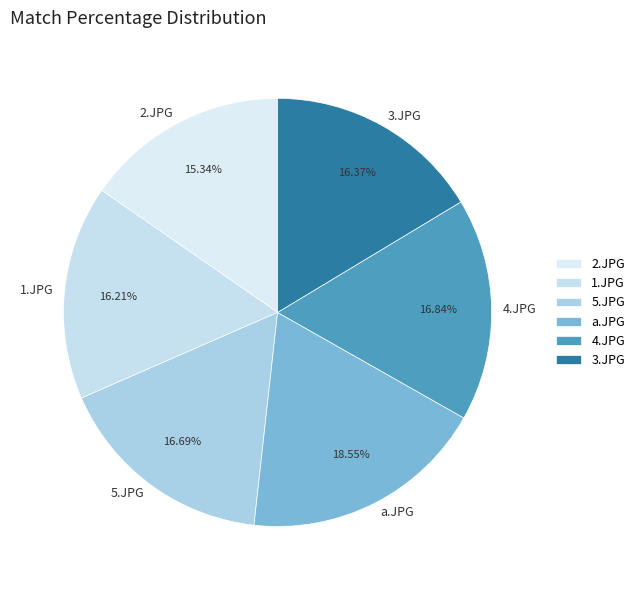

True or false: a.JPG accounts for 25% of the total.

False